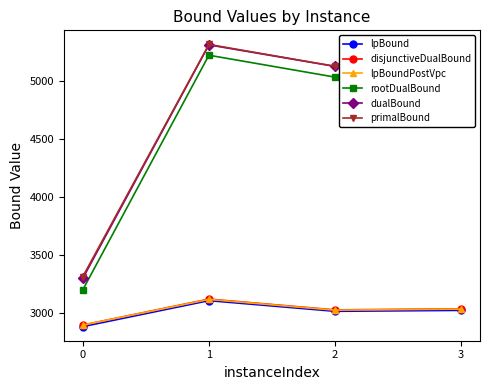

The value of lpBoundPostVpc at 2 is 5274.8. True or false?

False